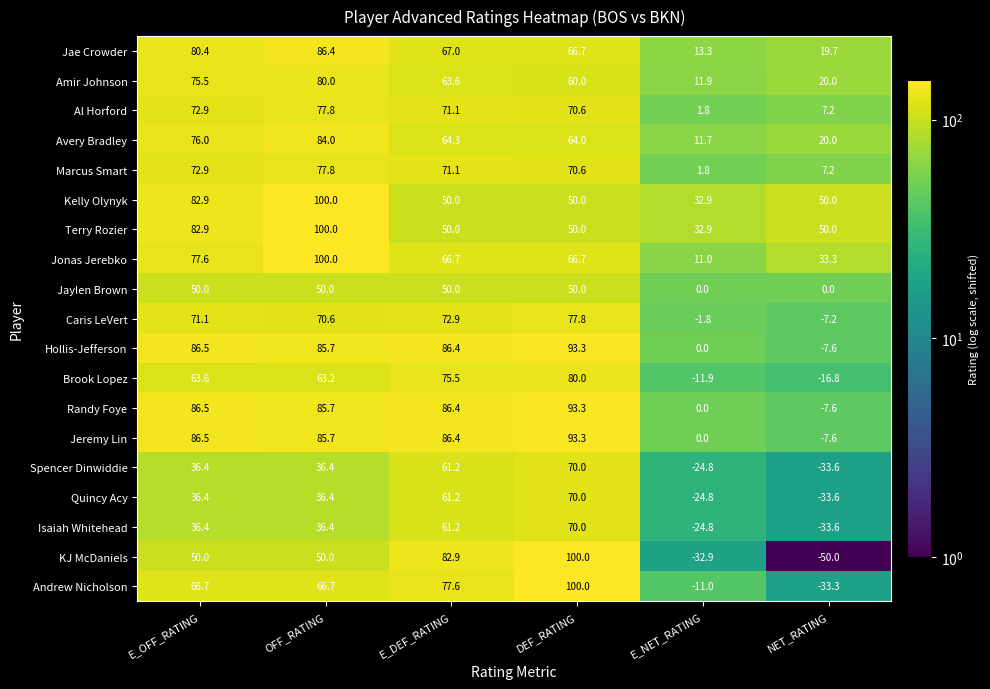

What is the difference between the Jonas Jerebko values at NET_RATING and DEF_RATING?

33.4